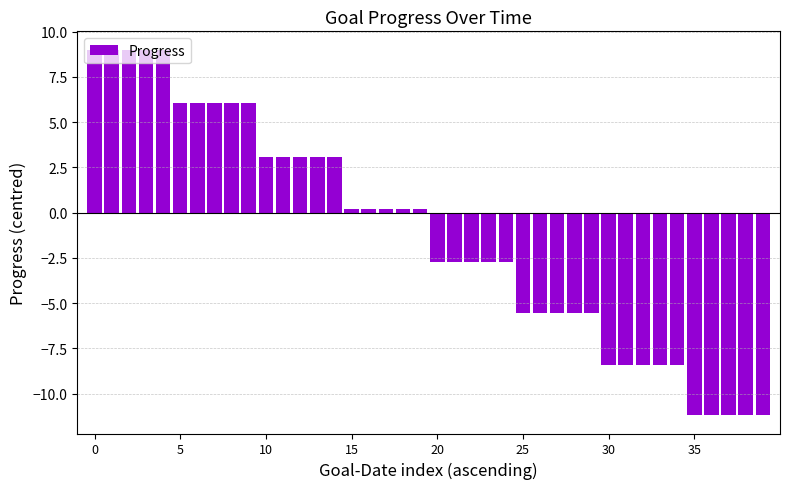

What is the value of the 25th bar from the left?

-2.7